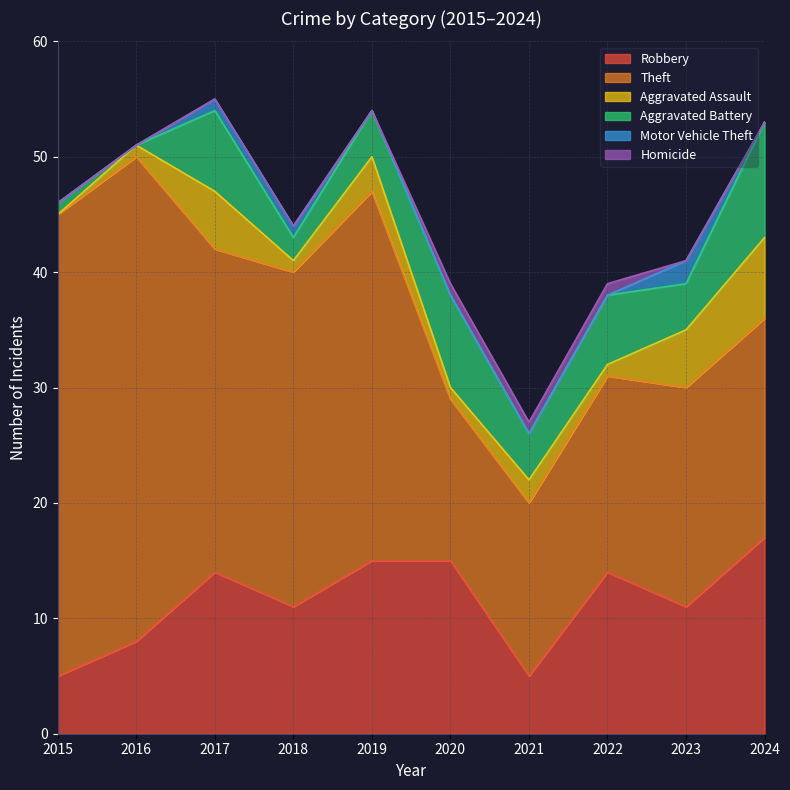

At which category is the sum across all series the highest?

2017